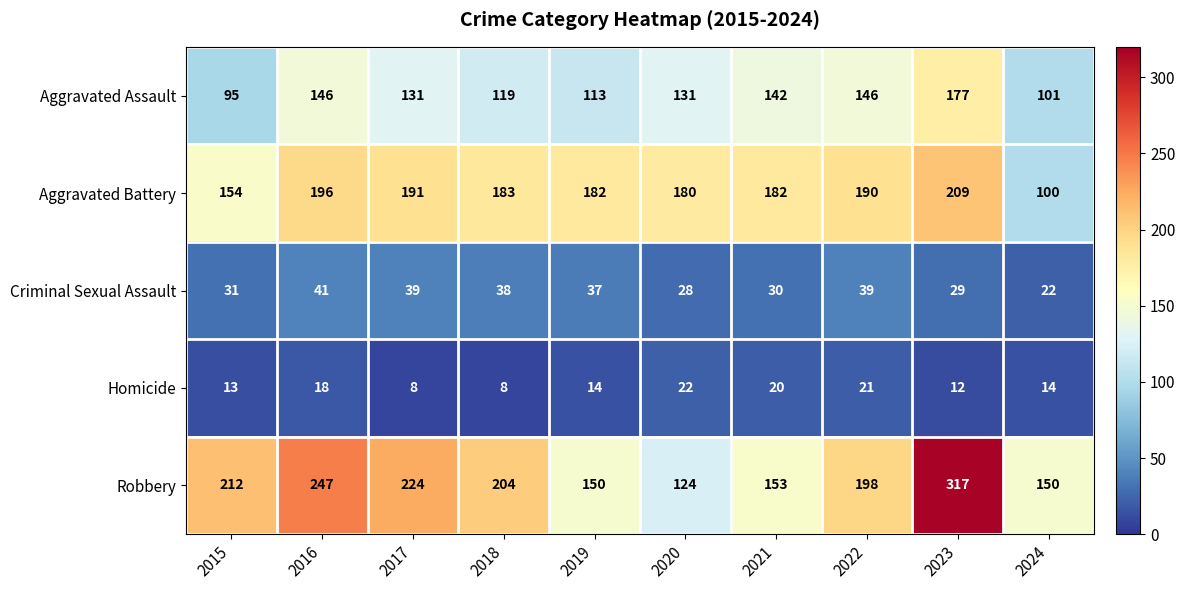

Which series has the largest total across all categories?

Robbery